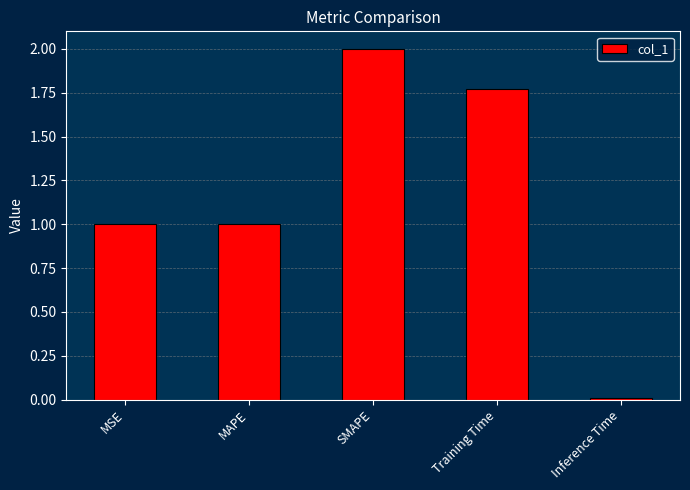

At which category does the chart reach its minimum across all series?

Inference Time